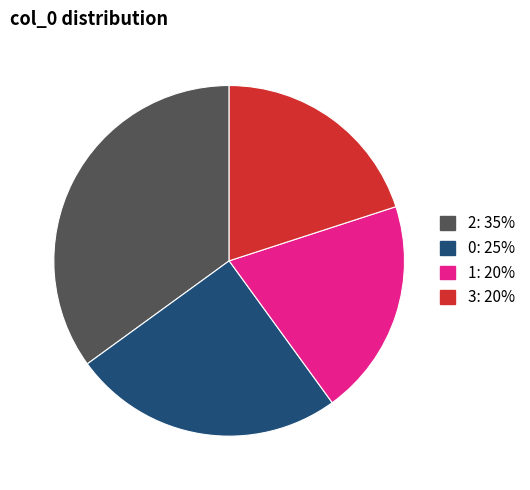

Is there any slice that represents more than half of the pie?

No